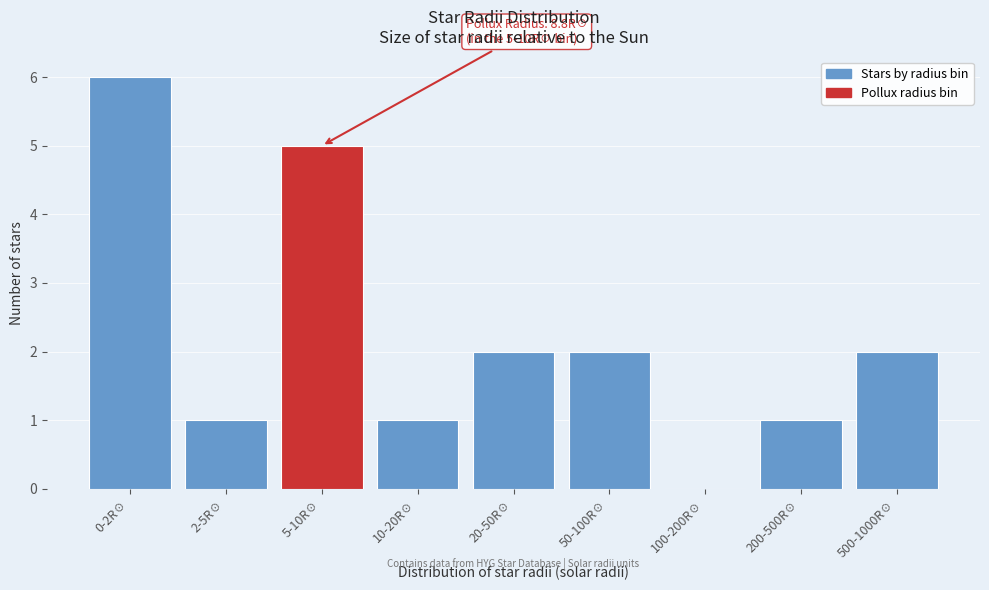

Reading left to right, extract all data points from this chart.

0-2R☉=6	2-5R☉=1	5-10R☉=5	10-20R☉=1	20-50R☉=2	50-100R☉=2	100-200R☉=0	200-500R☉=1	500-1000R☉=2